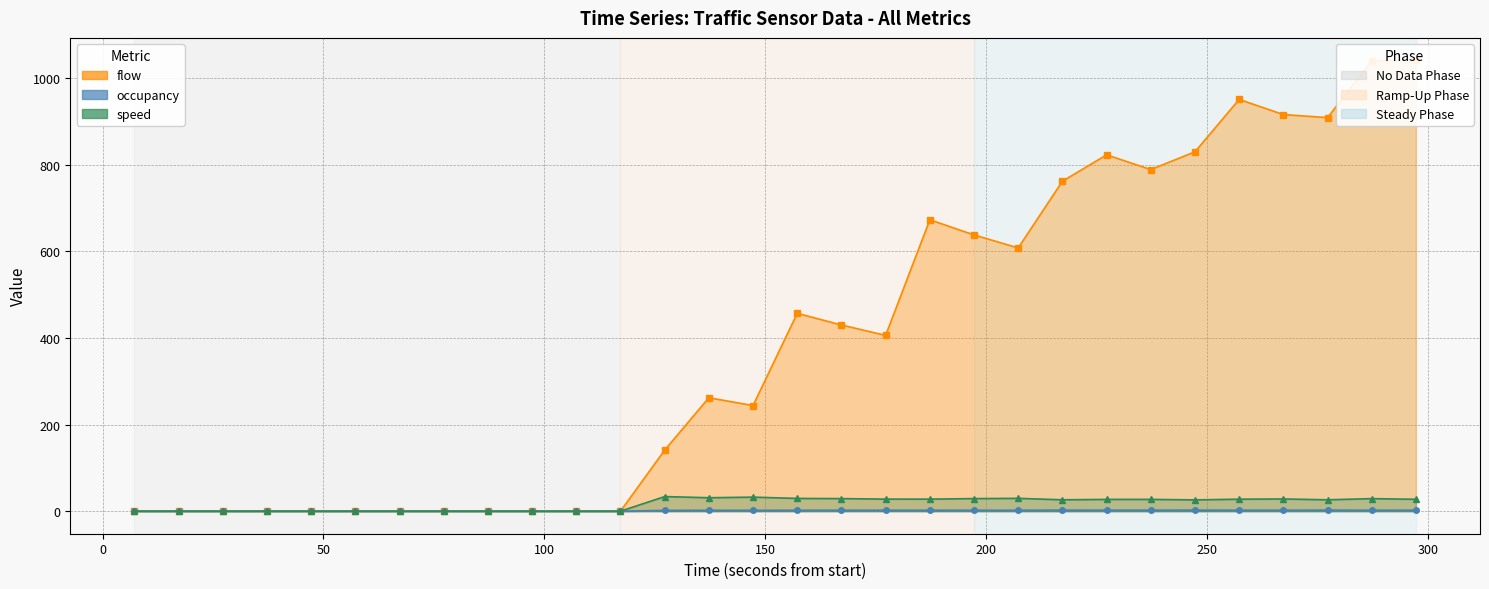

Is the value of flow at 27.2063 greater than the value of occupancy at 167.206?

No